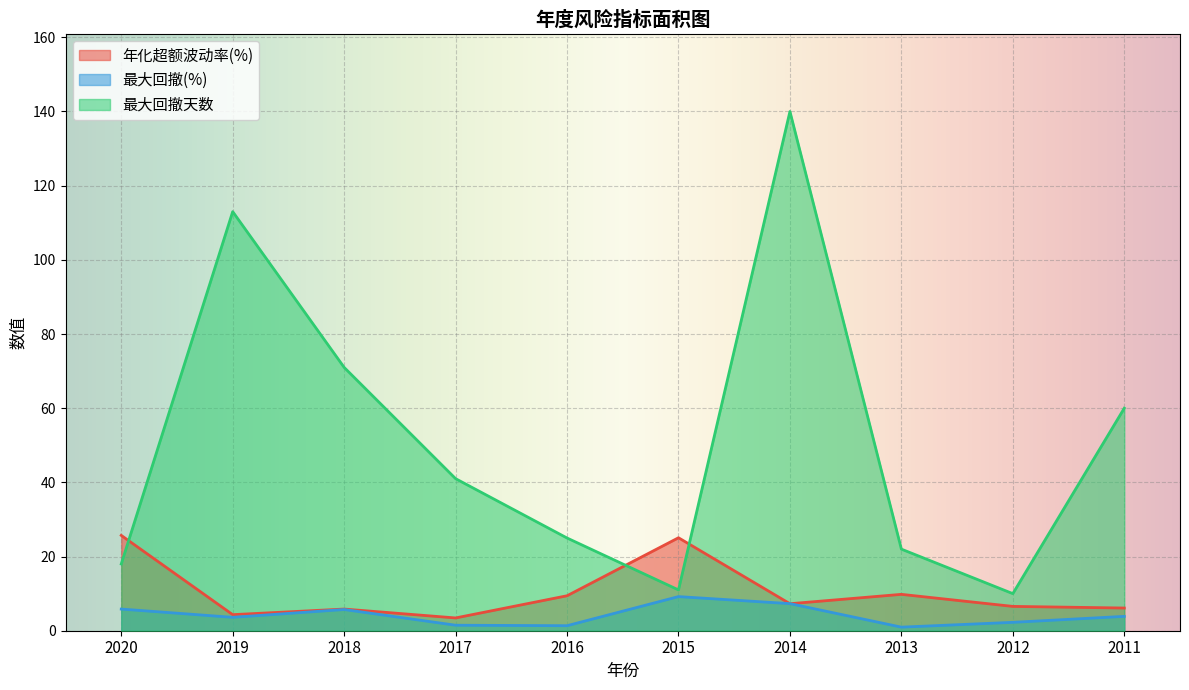

In 最大回撤天数, how many points are lower than both neighbors (excluding endpoints)?

2